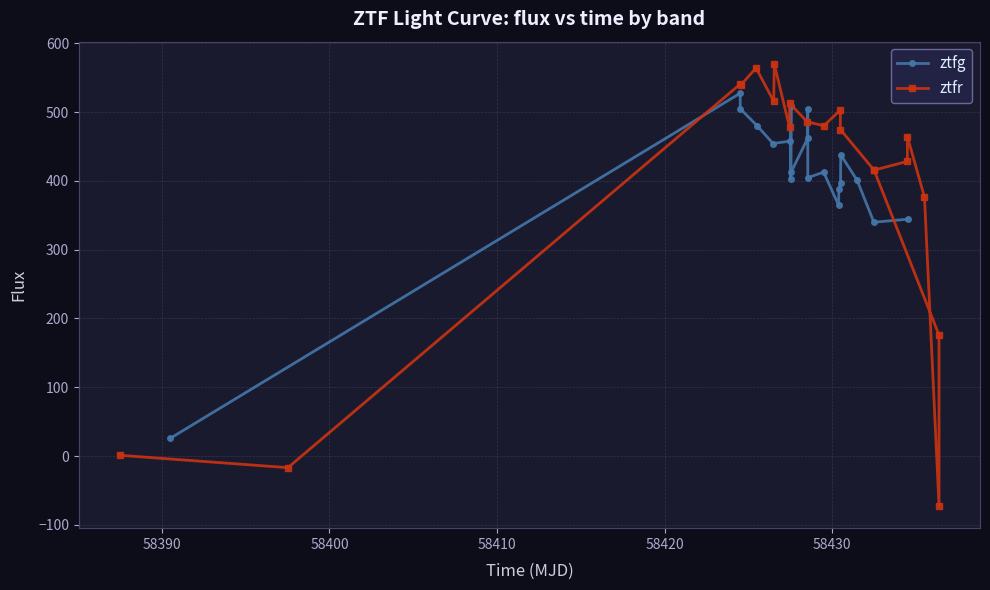

What is the maximum value for ztfg?

527.3